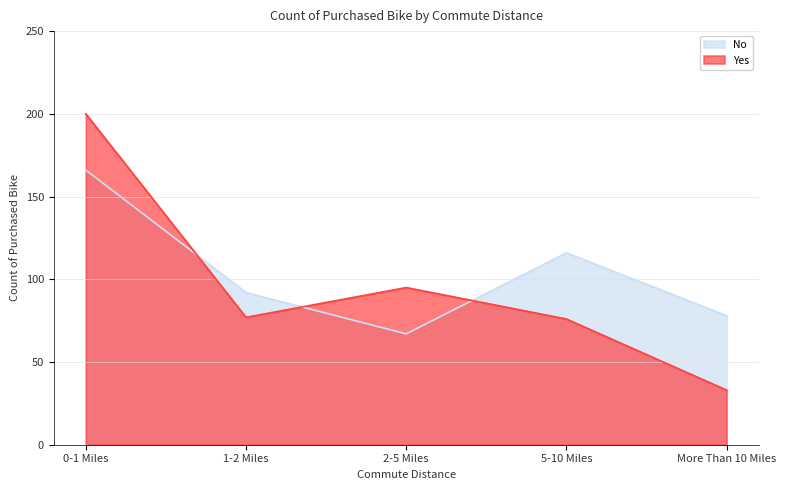

At which label does No reach its peak?

0-1 Miles